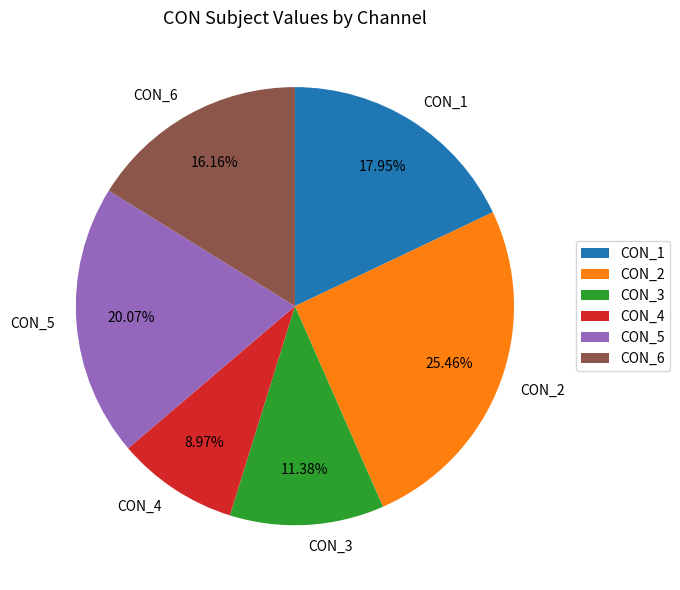

To the nearest percent, what is the combined percentage of CON_5 and CON_2?

46%